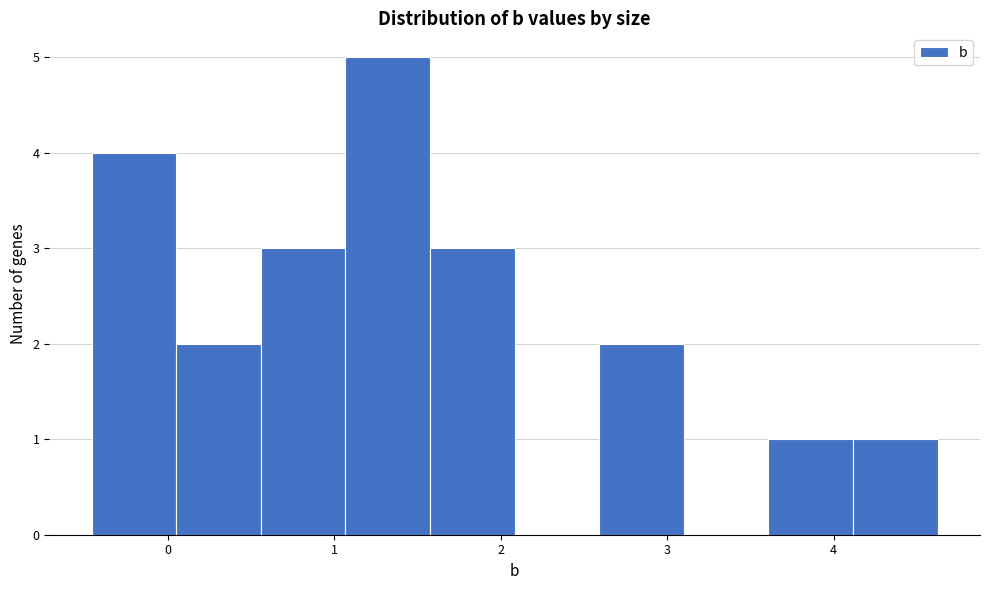

Reading left to right, transcribe this chart: for each bar, give the range it covers on the x-axis and its height. Neither the bar edges nor the heights are printed on the chart, so give them approximately, as read against the axes.

-0.5 to 0.0: 4
0.0 to 0.6: 2
0.6 to 1.1: 3
1.1 to 1.6: 5
1.6 to 2.1: 3
2.1 to 2.6: 0
2.6 to 3.1: 2
3.1 to 3.6: 0
3.6 to 4.1: 1
4.1 to 4.6: 1